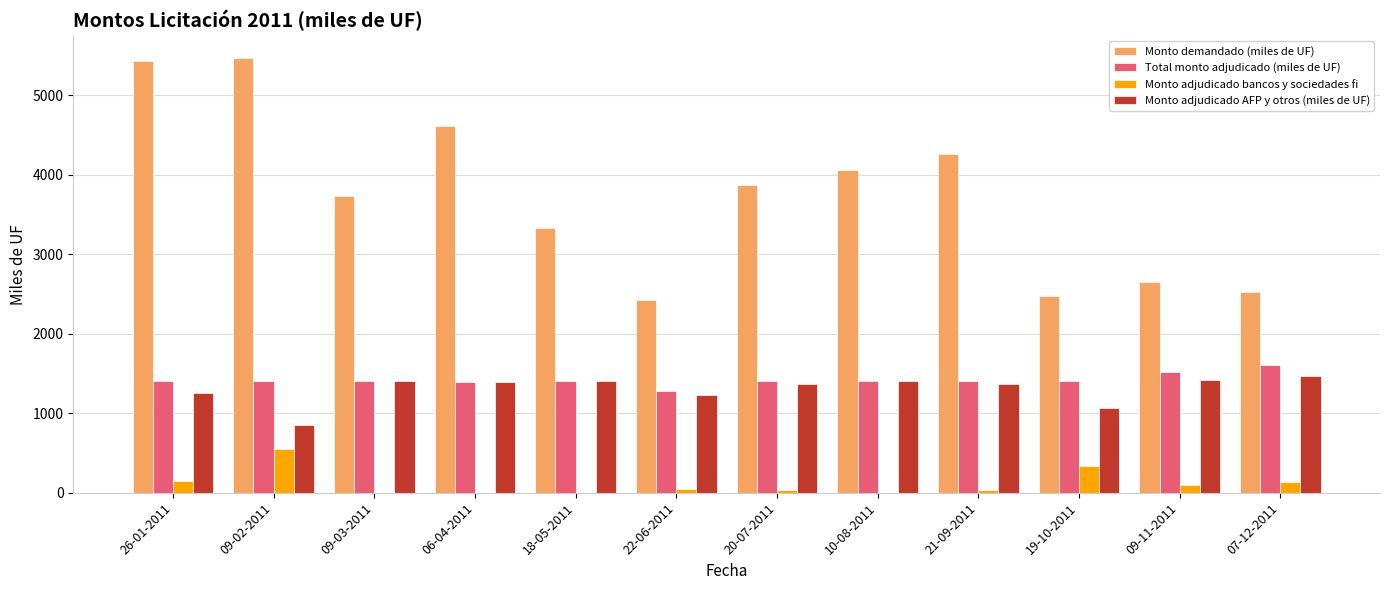

What are all the series names shown in the legend?

Monto demandado (miles de UF), Total monto adjudicado (miles de UF), Monto adjudicado bancos y sociedades fi, Monto adjudicado AFP y otros (miles de UF)